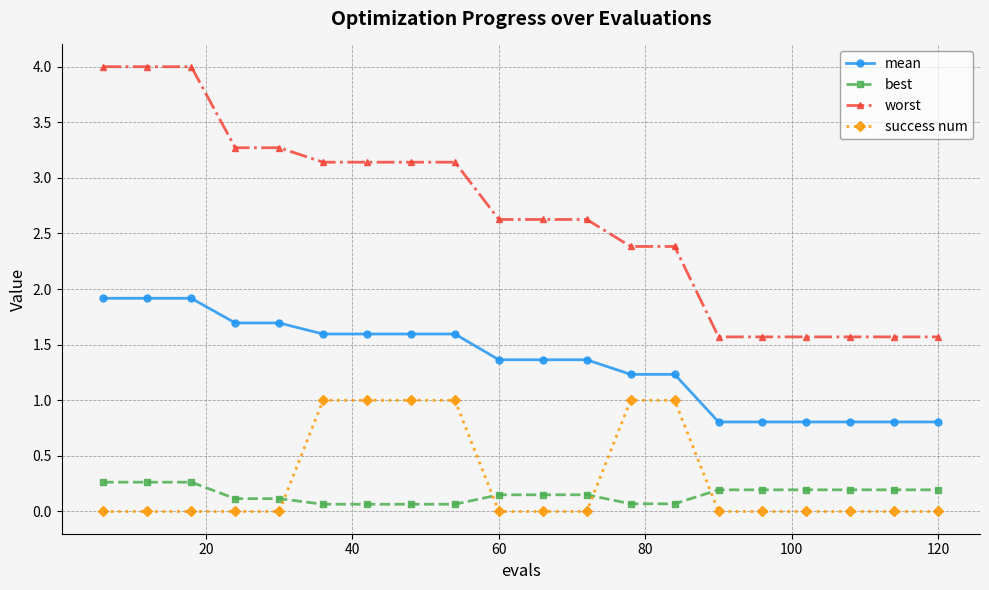

What is the difference between the maximum and minimum values in the mean series?

1.1